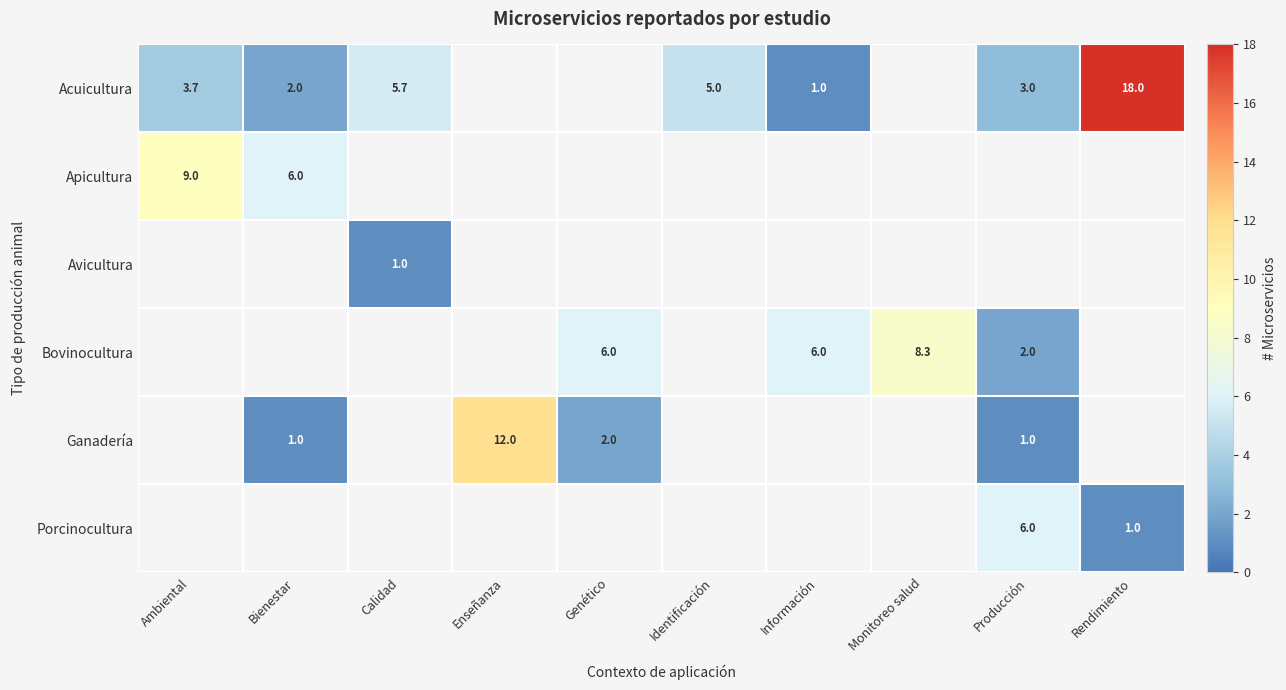

The Bovinocultura series shows 8.3 at Monitoreo salud. True or false?

True